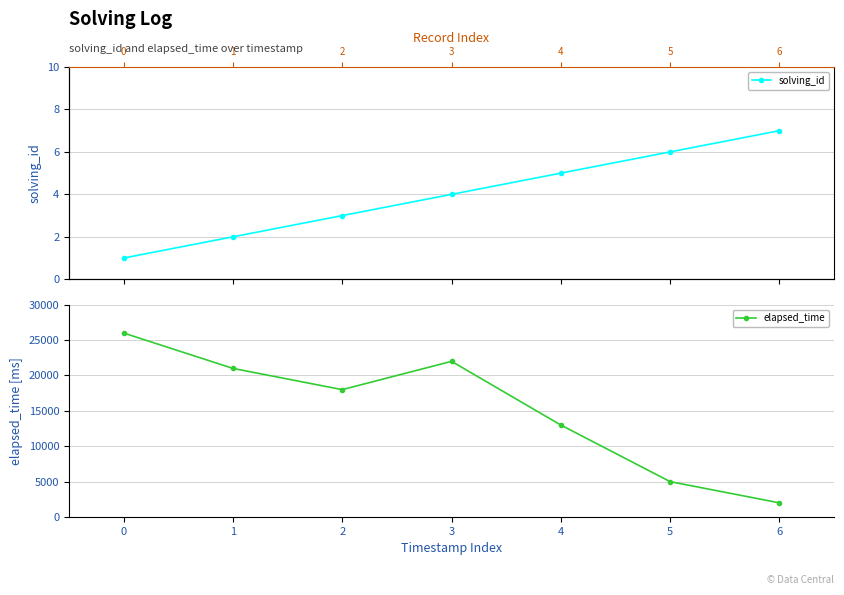

True or false: elapsed_time and solving_id intersect in this chart.

False